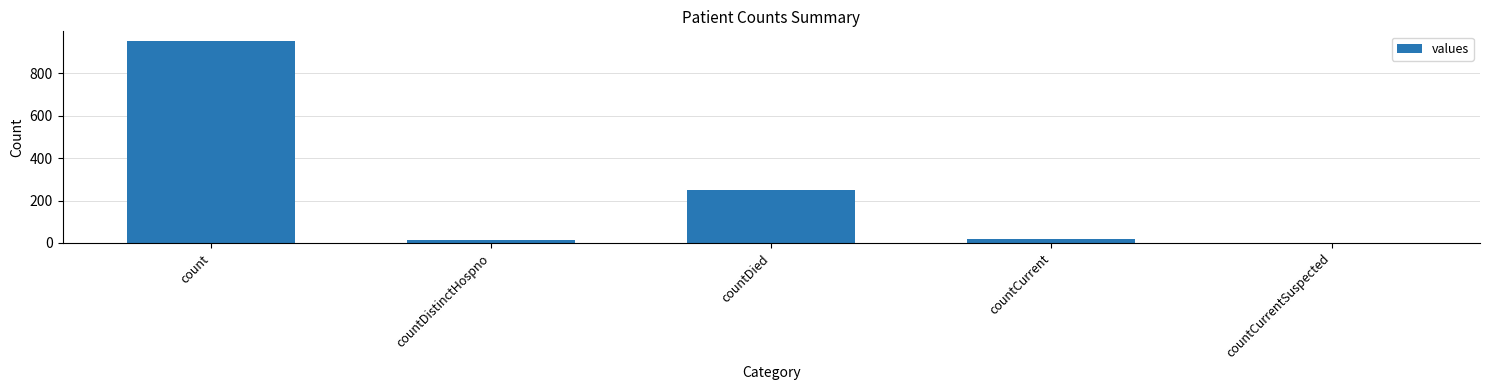

What is the sum of all values?

1235